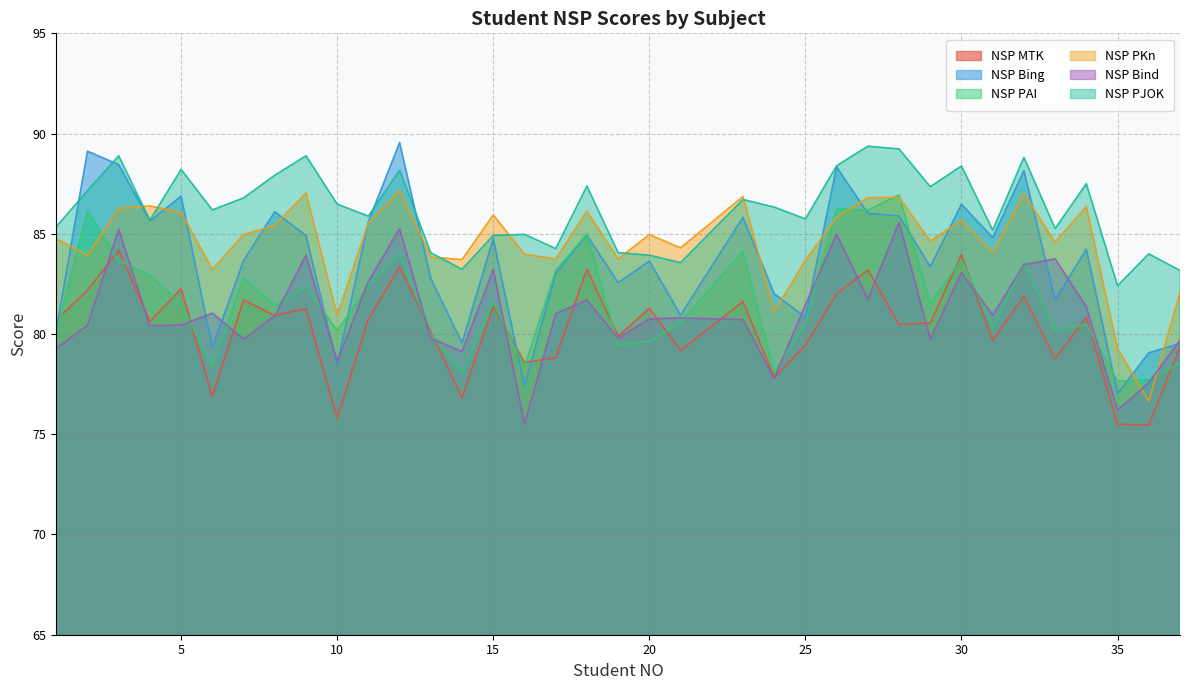

Rank the series at 11 from highest to lowest value.

NSP PJOK, NSP Bing, NSP PKn, NSP Bind, NSP PAI, NSP MTK